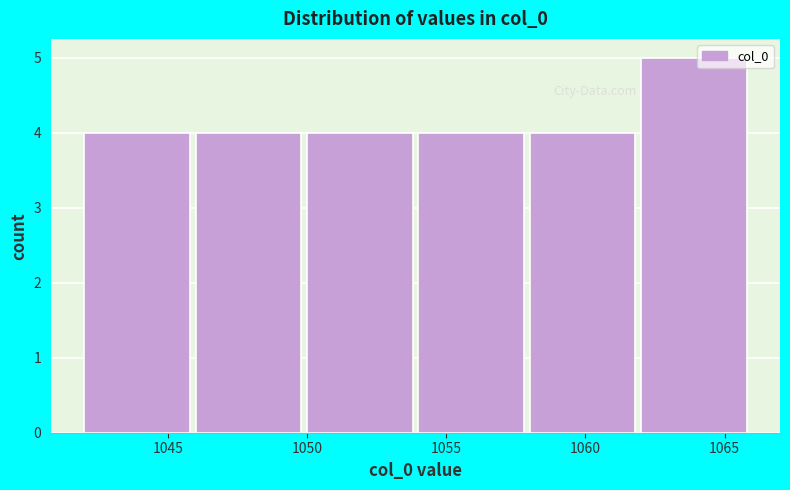

Reading left to right, transcribe this chart: for each bar, give the range it covers on the x-axis and its height. The values are not printed on the chart, so give them approximately, as read against the axis.

1042 to 1046: 4
1046 to 1050: 4
1050 to 1054: 4
1054 to 1058: 4
1058 to 1062: 4
1062 to 1066: 5